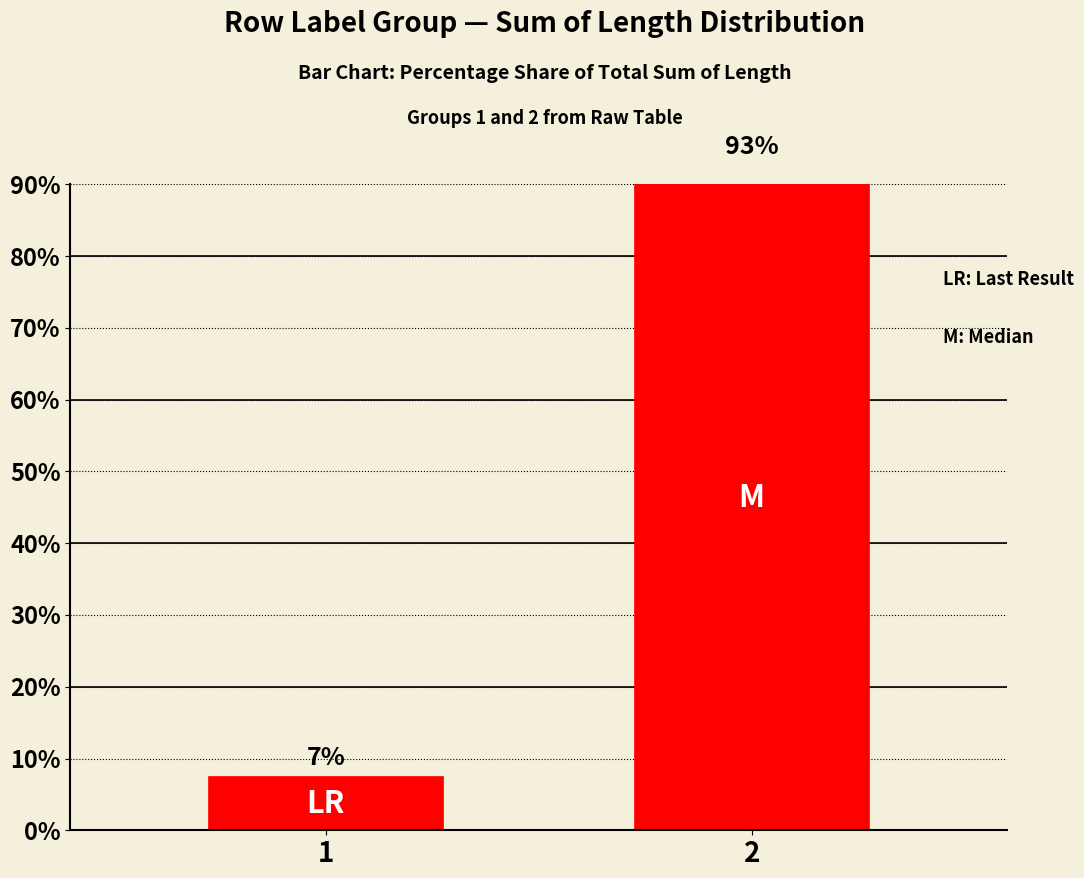

Does the chart contain stacked bars?

No